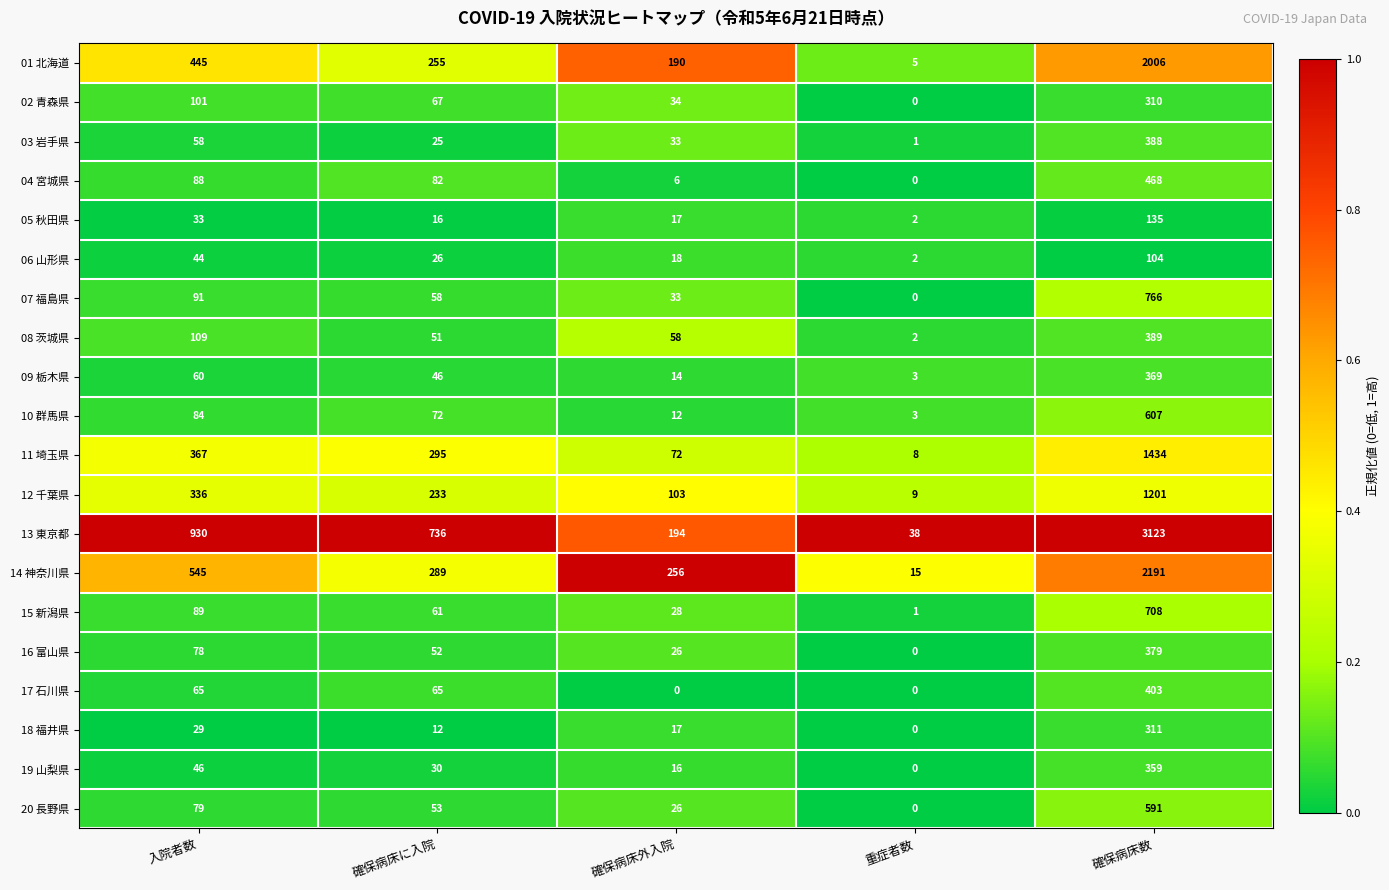

What is the total value across all series at 確保病床に入院?

2524